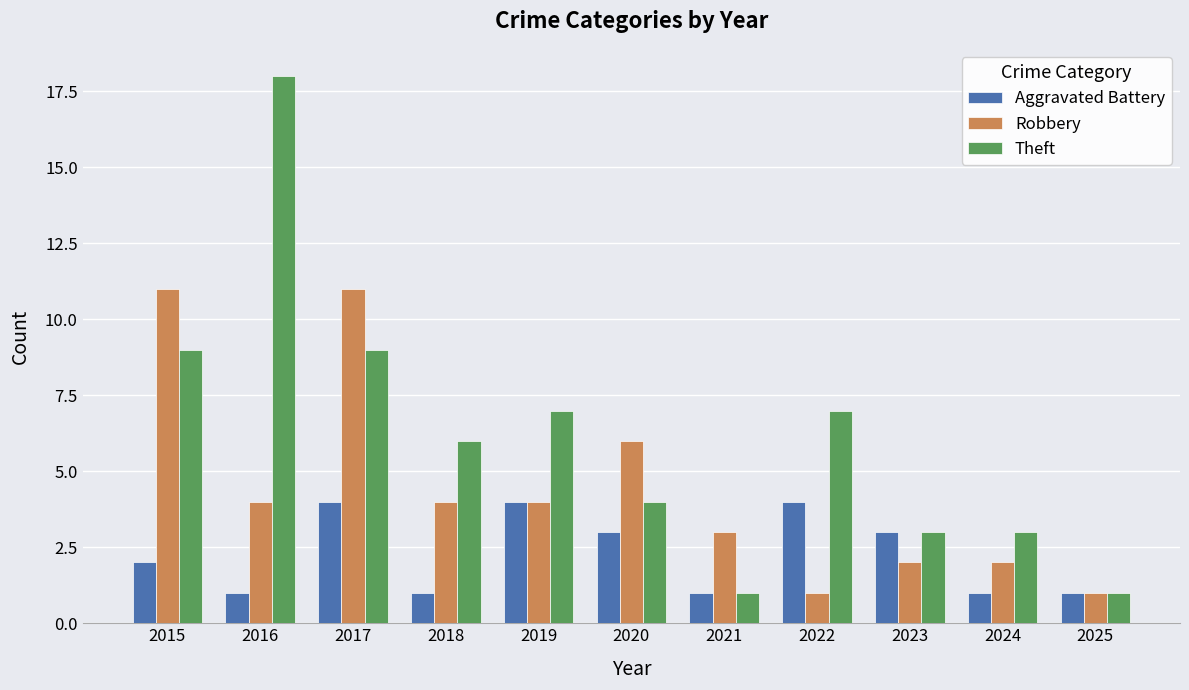

What are all the series names shown in the legend?

Aggravated Battery, Robbery, Theft